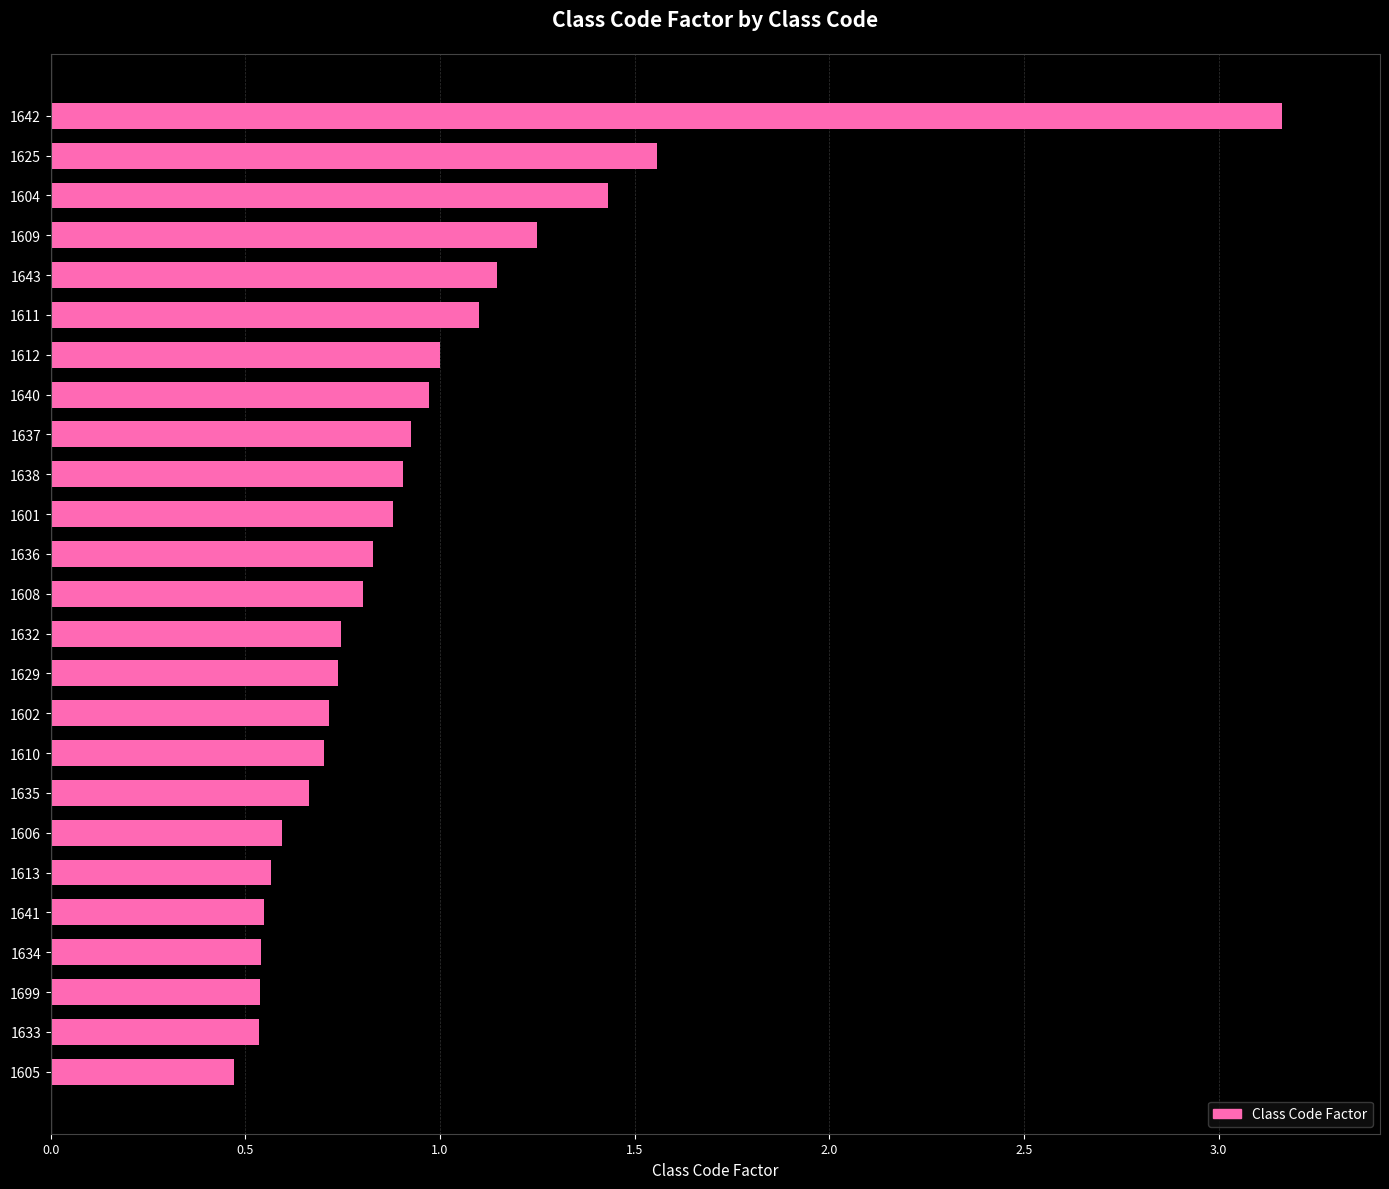

At which category does the chart reach its peak across all series?

1642